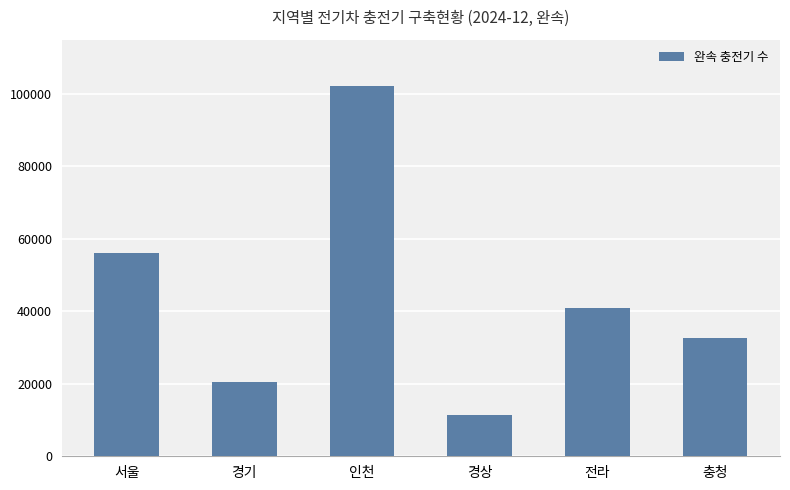

What is the value of the 5th bar from the left?

41015